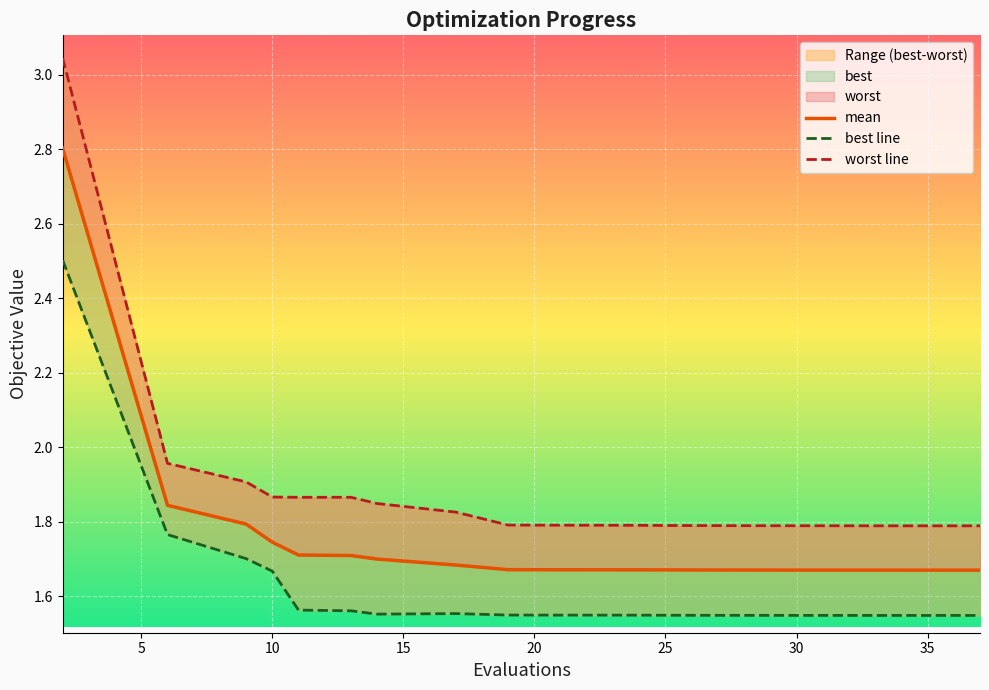

What is the value of the best point at the 5th from the left?

1.6